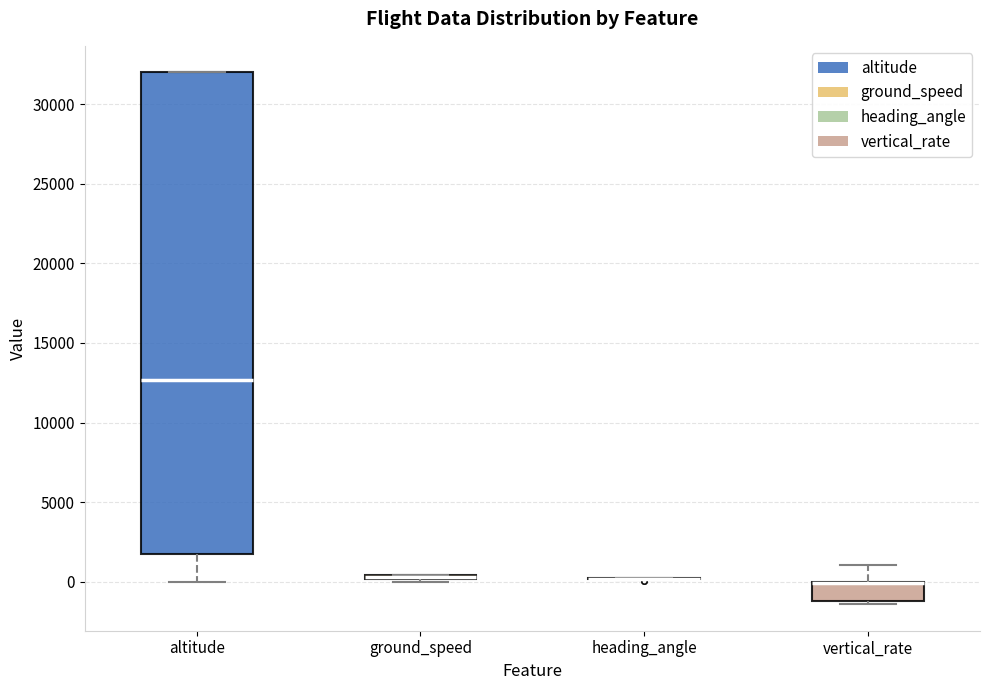

Where is the lower edge of the box for vertical_rate on the y-axis? The values are not printed on the chart, so give them approximately, as read against the axis.

-1000